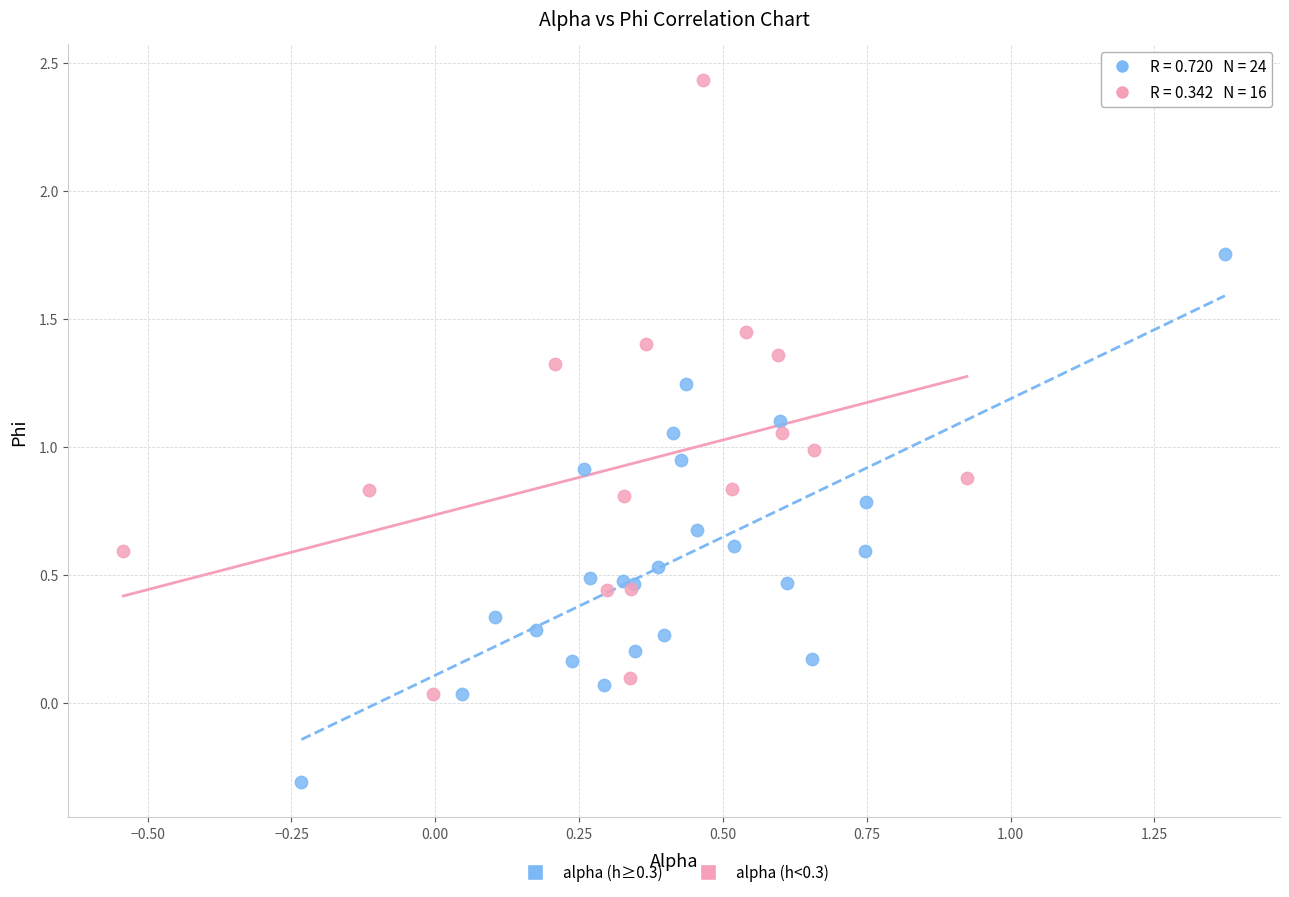

Which series reaches the minimum Y coordinate?

alpha (h≥0.3)